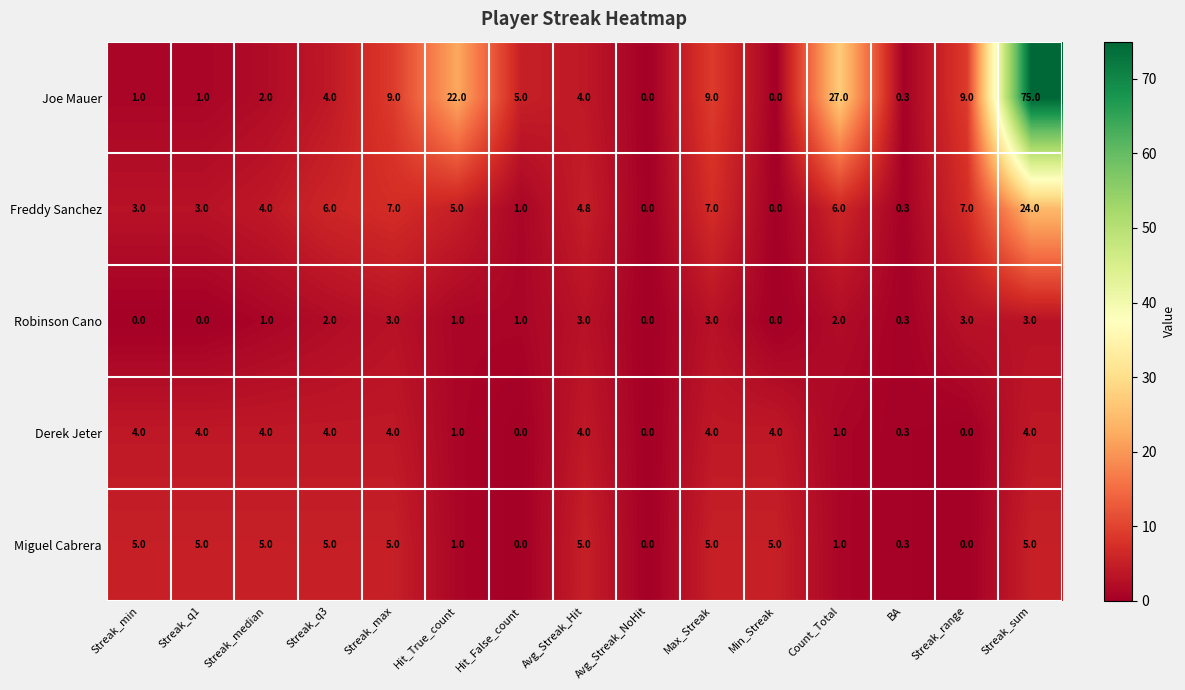

Count the number of data series in this chart.

5